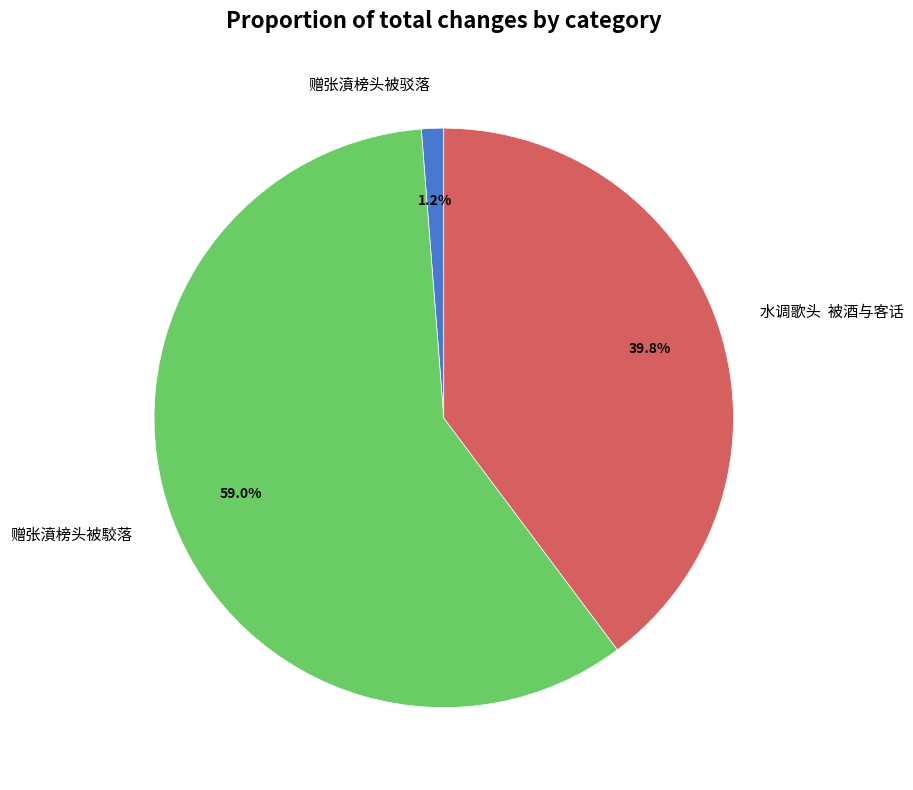

Rank the categories by value from lowest to highest.

赠张濆榜头被驳落, 水调歌头 被酒与客话, 赠张濆榜头被駮落